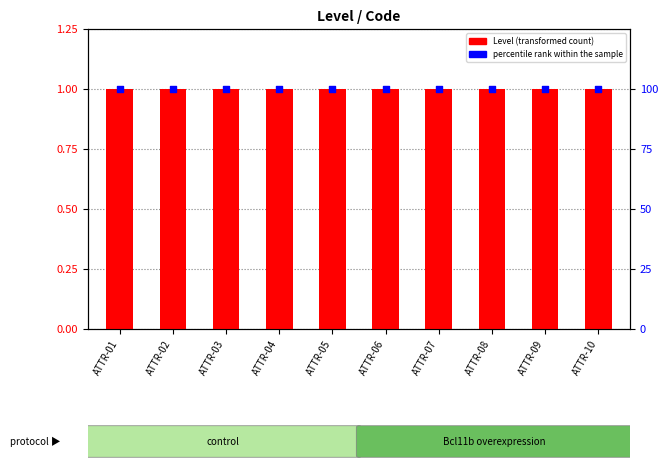

Which series has the largest total across all categories?

percentile rank within the sample